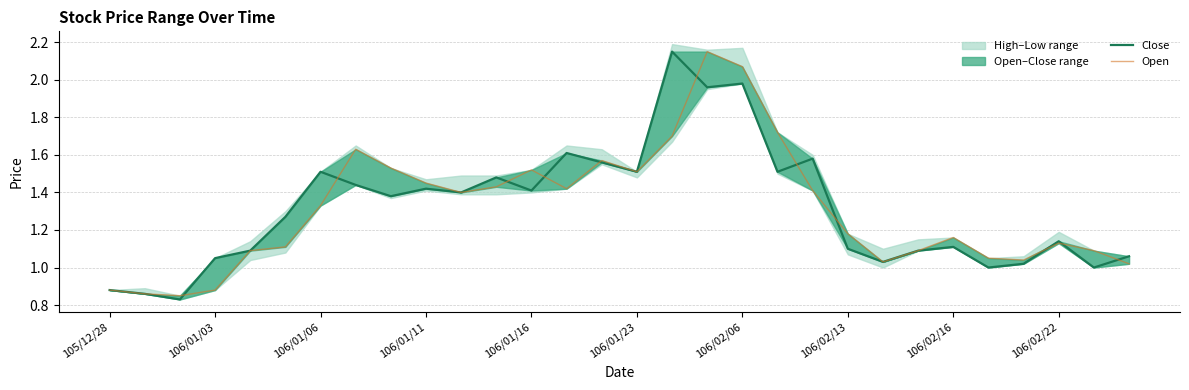

What is the sum of the Open values at 106/02/13 and 106/01/23?

2.7